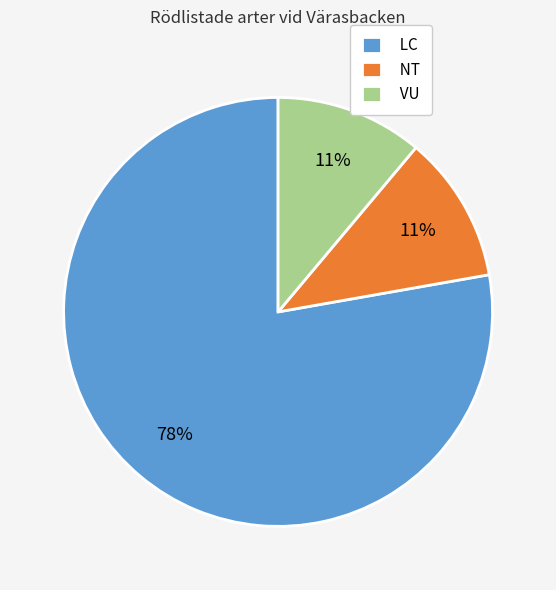

Is it true that VU is 11% of the pie?

True